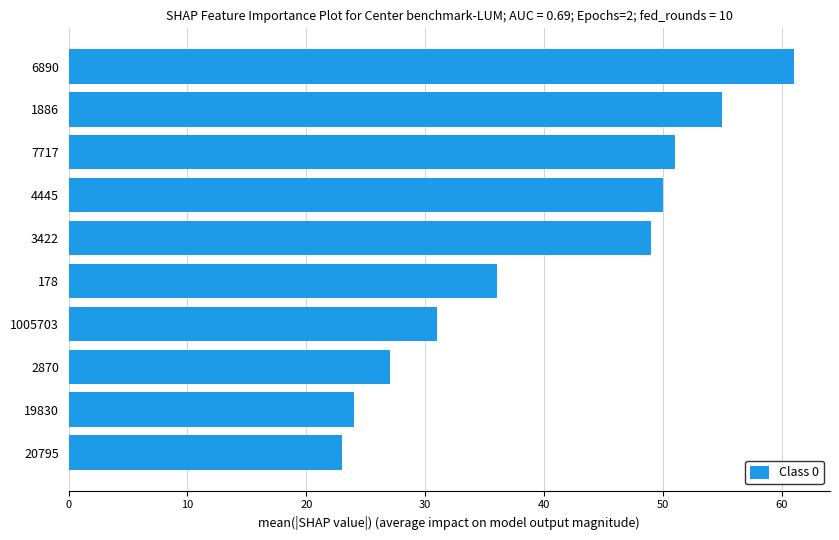

What is the maximum value shown in the chart?

61